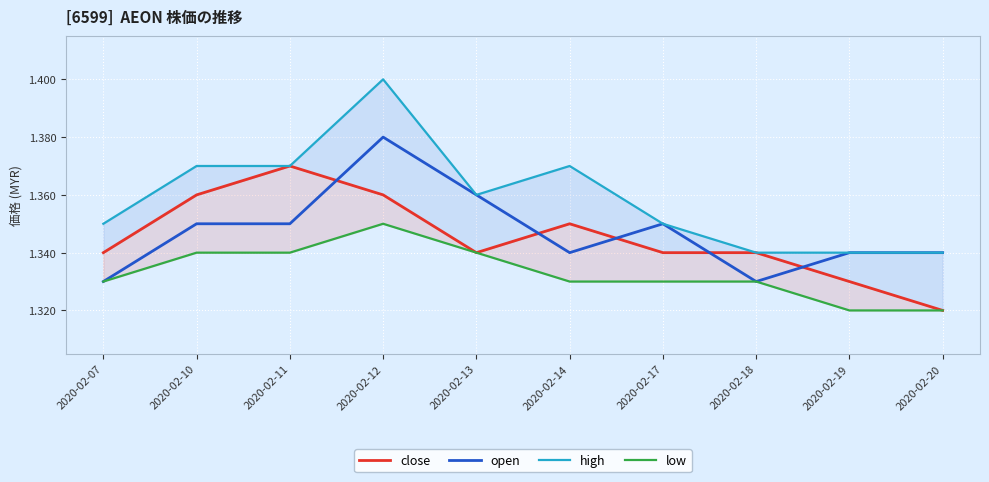

What is the greatest value displayed?

1.4